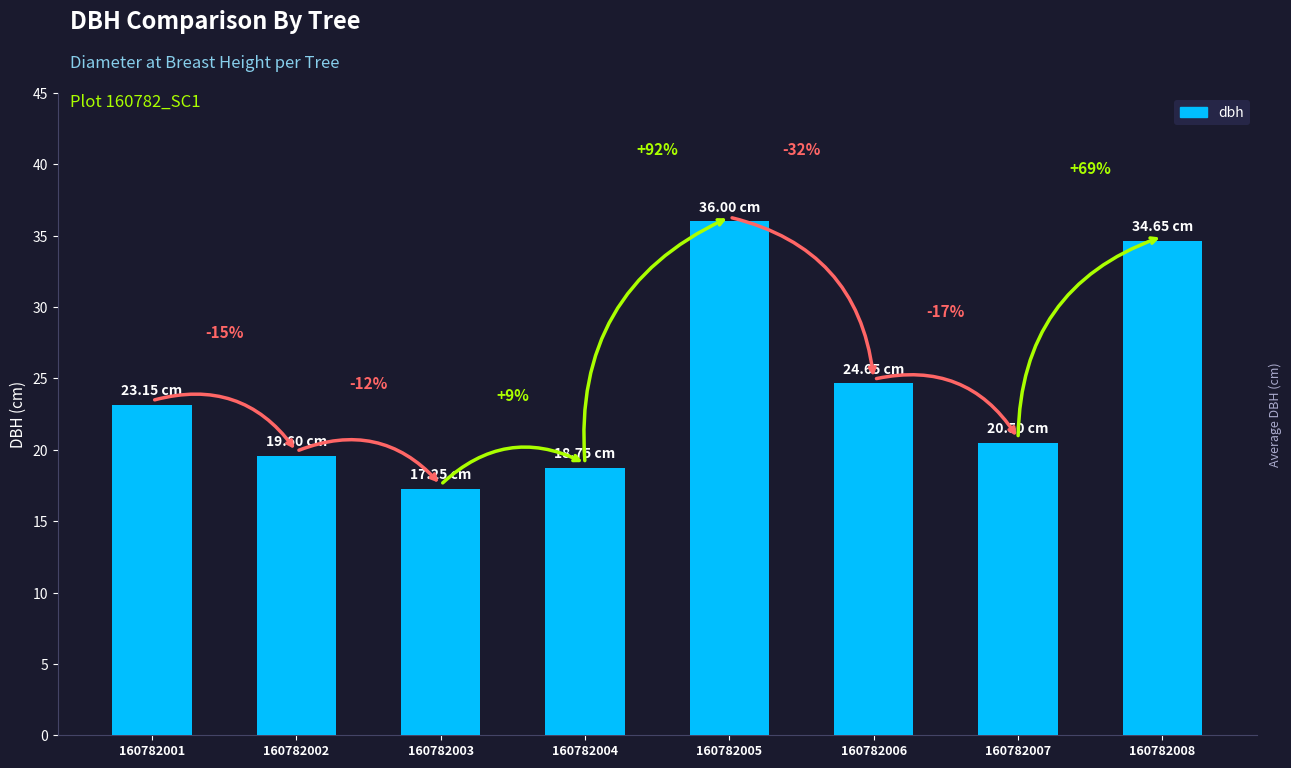

Is it true that the value at 160782002 is 7.0?

False